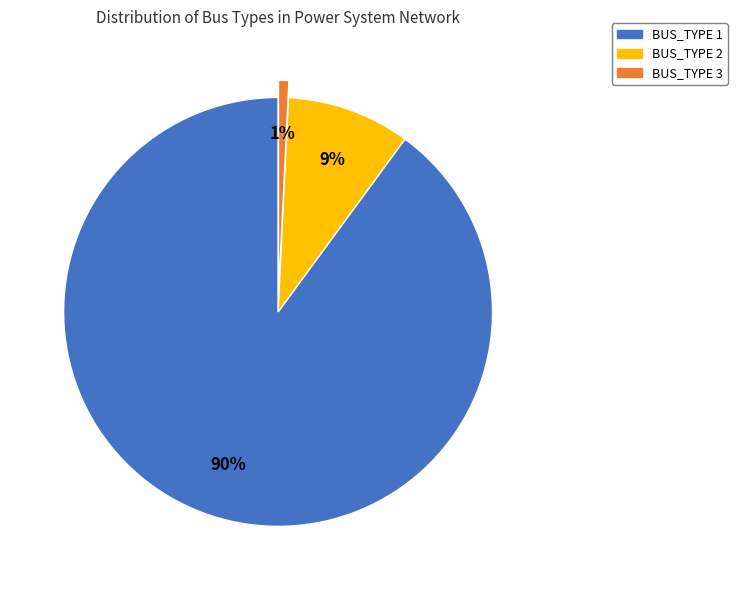

Does BUS_TYPE 1 account for over 50% of the chart?

Yes